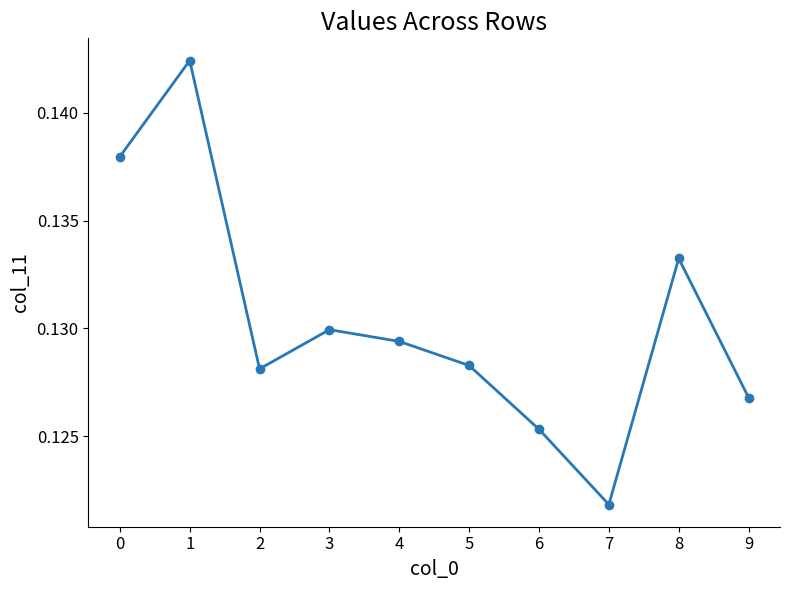

How many series are shown in this chart?

1